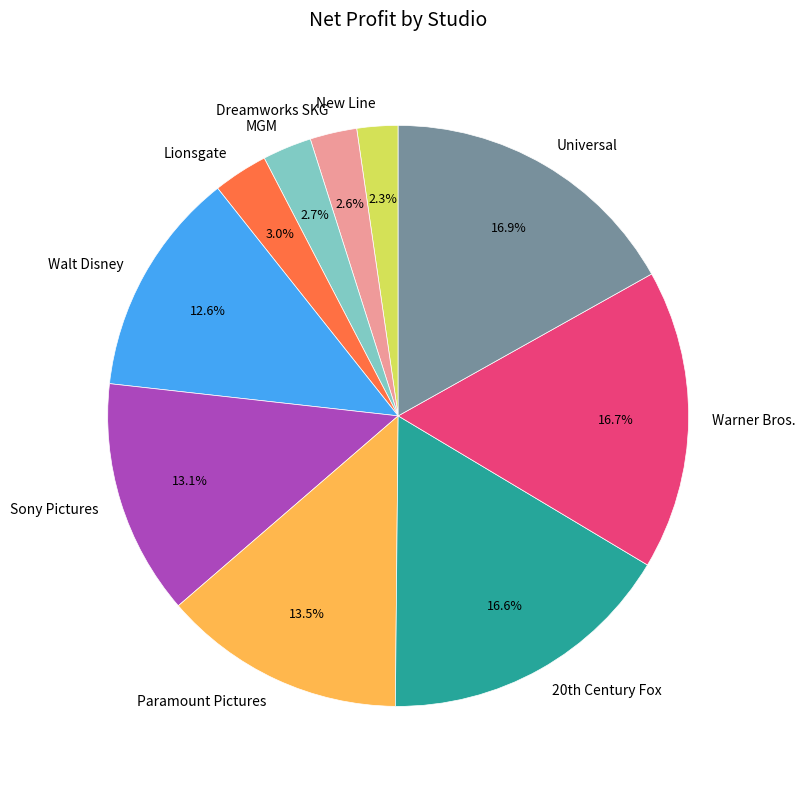

To the nearest percent, what is the difference between the New Line and Sony Pictures slice percentages?

11%